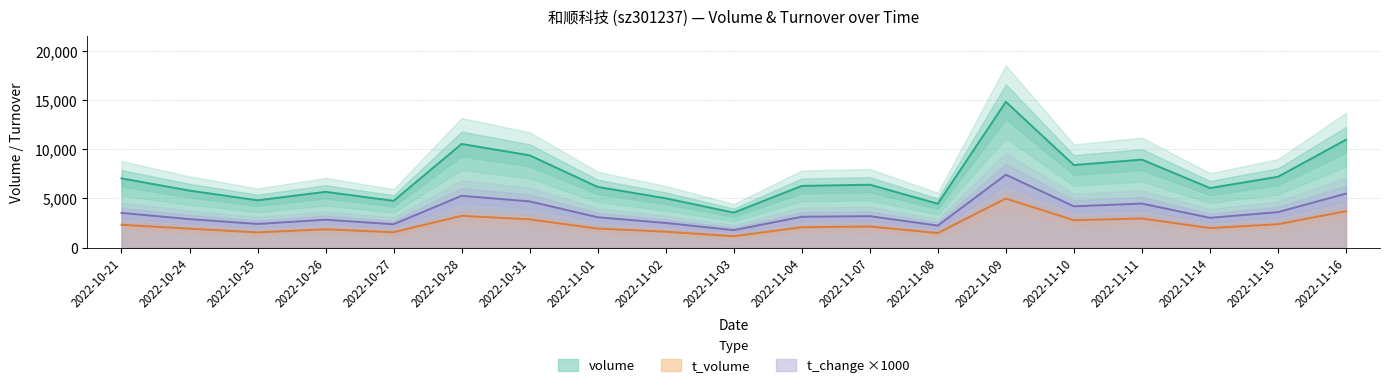

What position from the left is 2022-11-09?

14